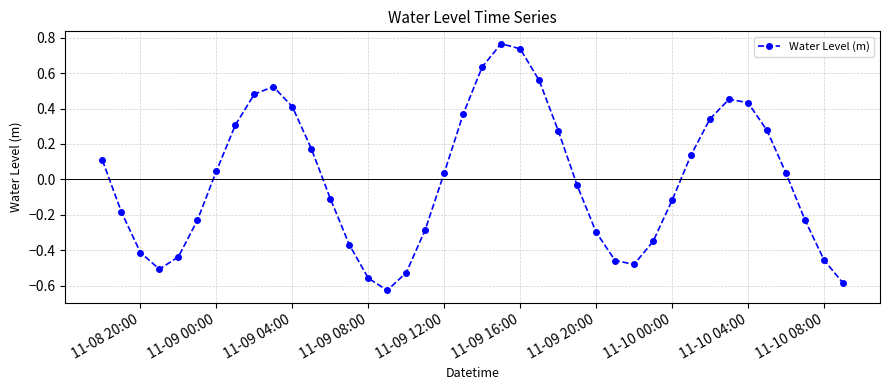

What is the difference between the maximum and second lowest values?

1.4